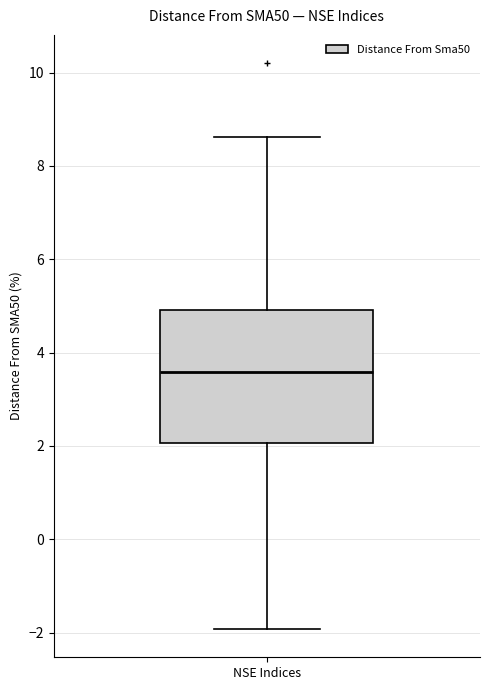

Where is the upper edge of the box for NSE Indices on the y-axis? The values are not printed on the chart, so give them approximately, as read against the axis.

5.0